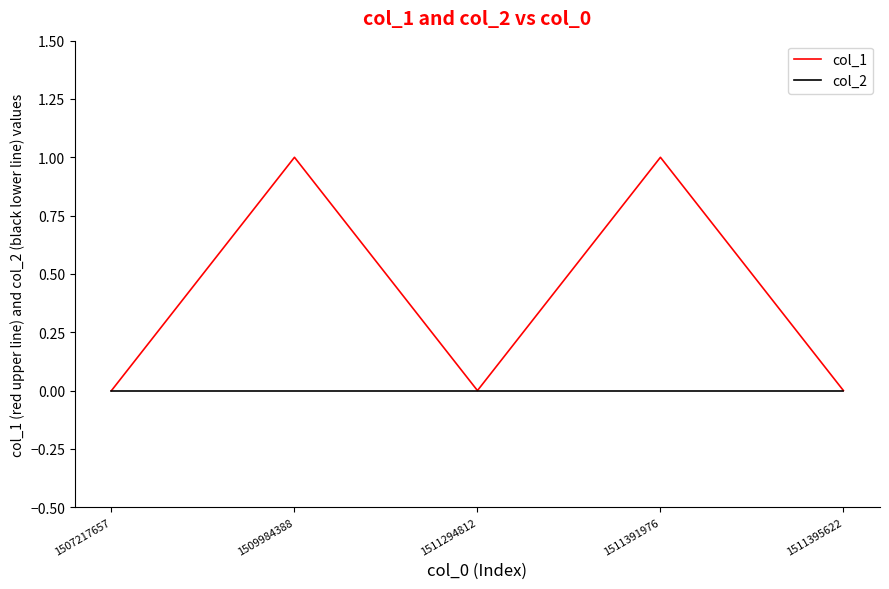

List the series in order of their overall mean, highest first.

col_1, col_2